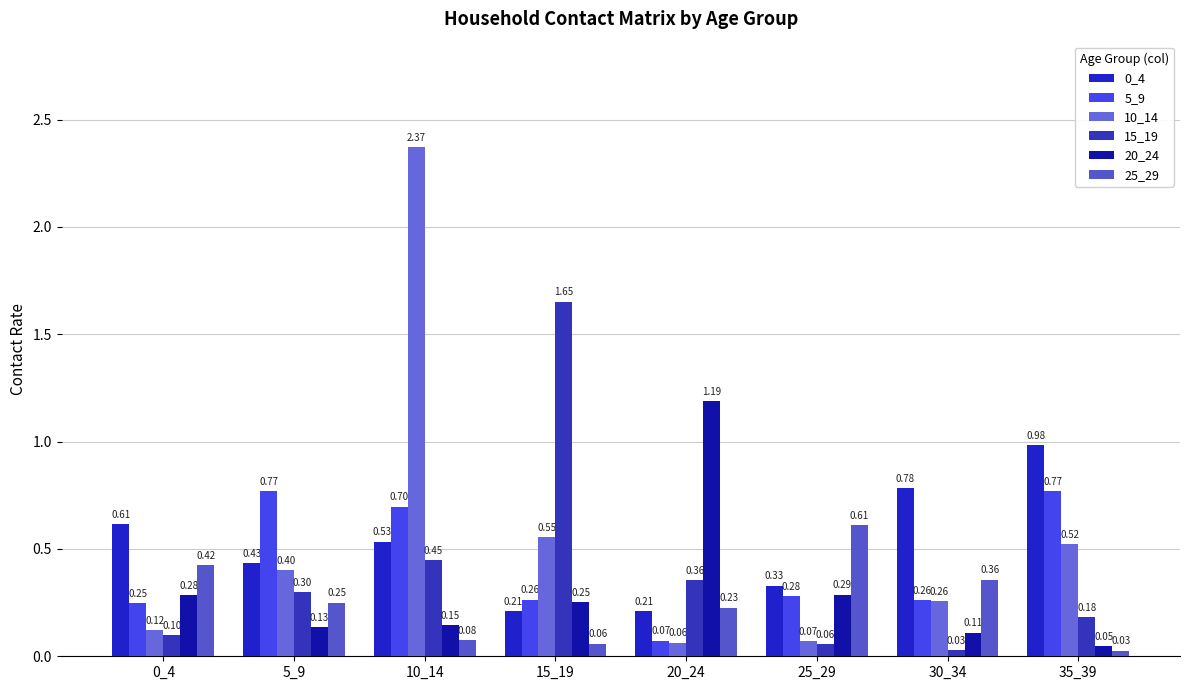

Reading right to left, transcribe all the data shown in this chart.

0_4: 35_39=1.0	30_34=0.8	25_29=0.3	20_24=0.2	15_19=0.2	10_14=0.5	5_9=0.4	0_4=0.6
5_9: 35_39=0.8	30_34=0.3	25_29=0.3	20_24=0.1	15_19=0.3	10_14=0.7	5_9=0.8	0_4=0.2
10_14: 35_39=0.5	30_34=0.3	25_29=0.1	20_24=0.1	15_19=0.6	10_14=2.4	5_9=0.4	0_4=0.1
15_19: 35_39=0.2	30_34=0.0	25_29=0.1	20_24=0.4	15_19=1.7	10_14=0.4	5_9=0.3	0_4=0.1
20_24: 35_39=0.0	30_34=0.1	25_29=0.3	20_24=1.2	15_19=0.3	10_14=0.1	5_9=0.1	0_4=0.3
25_29: 35_39=0.0	30_34=0.4	25_29=0.6	20_24=0.2	15_19=0.1	10_14=0.1	5_9=0.2	0_4=0.4